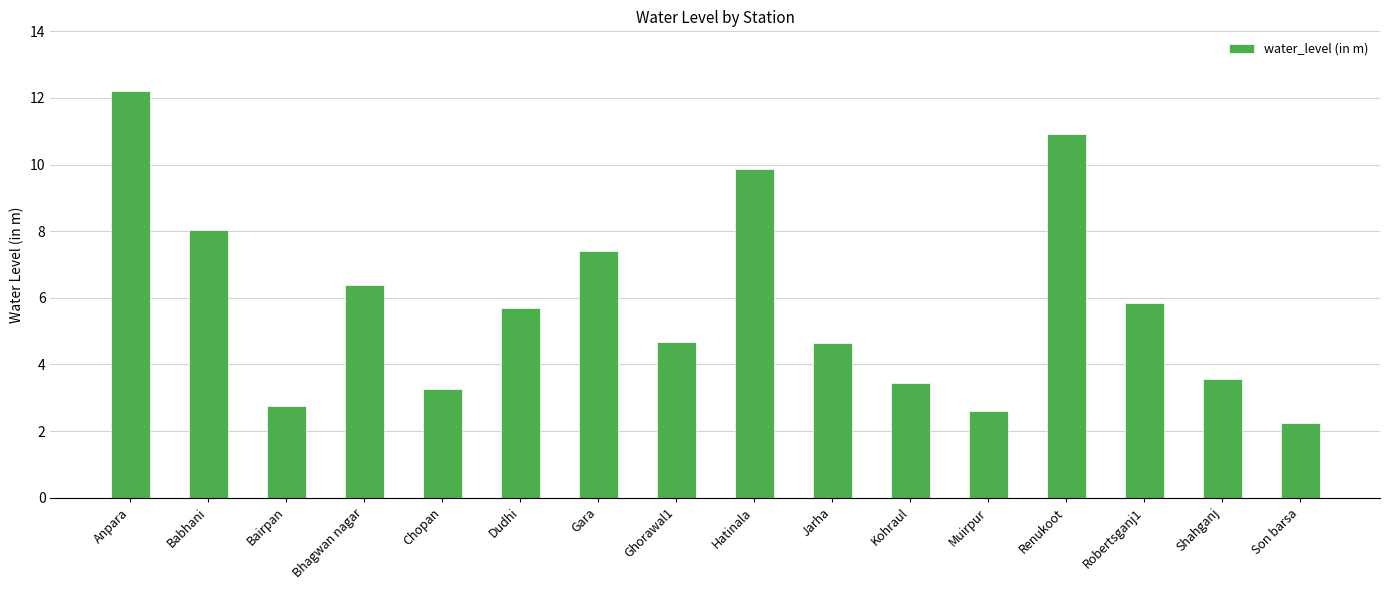

What is the approximate value at Dudhi?

5.7